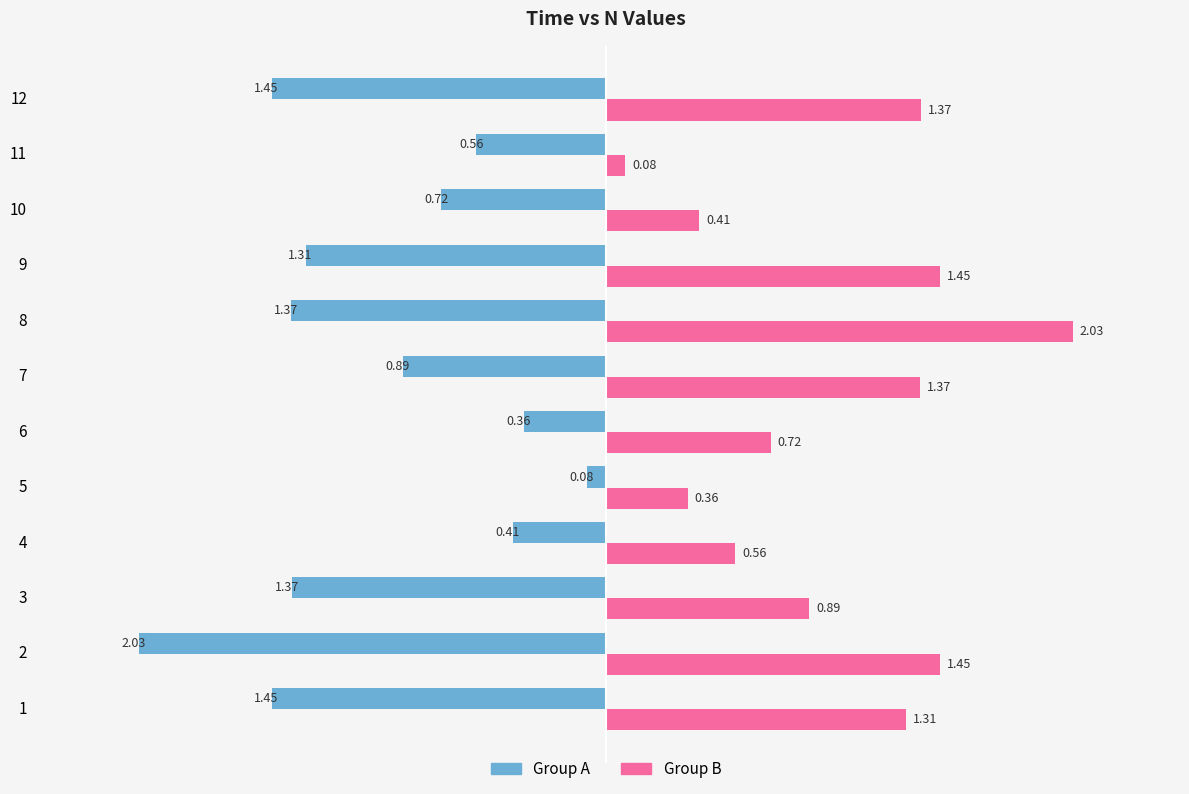

At which category is the sum across all series the highest?

8